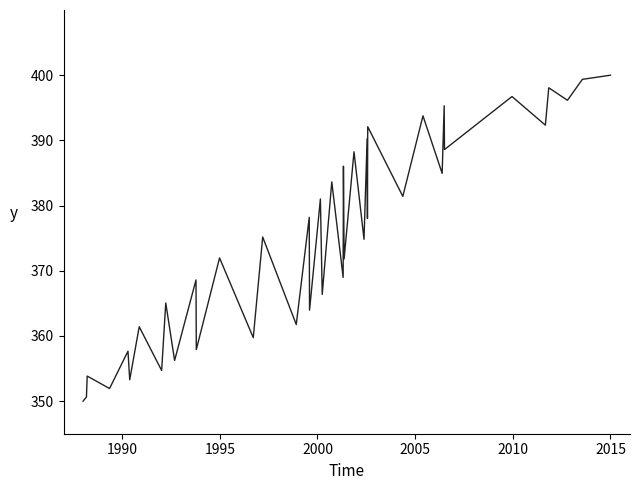

How many lines are shown in the chart?

1